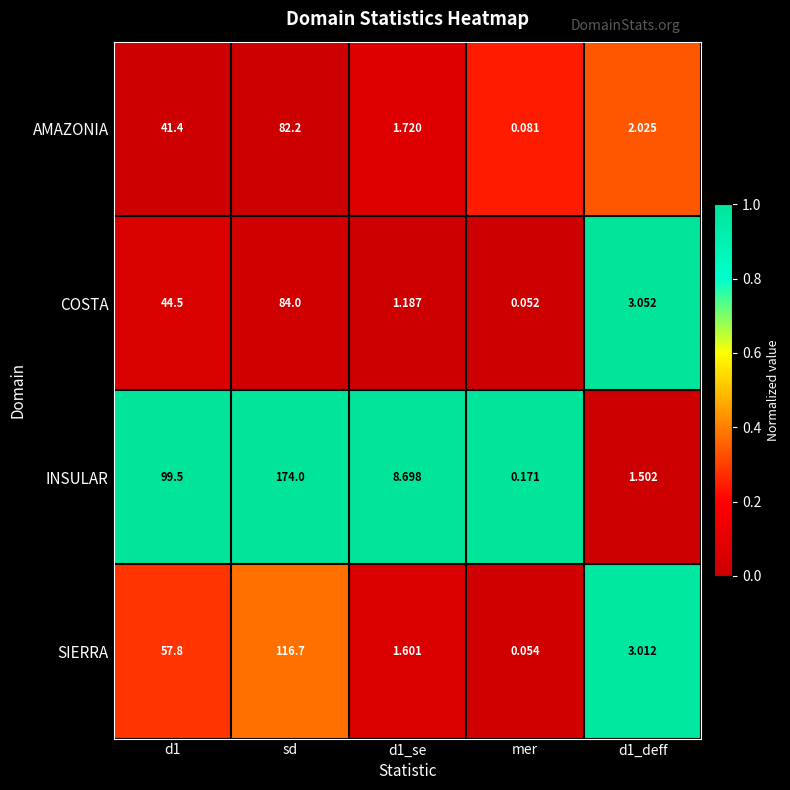

Which category has the lowest value across all series?

mer